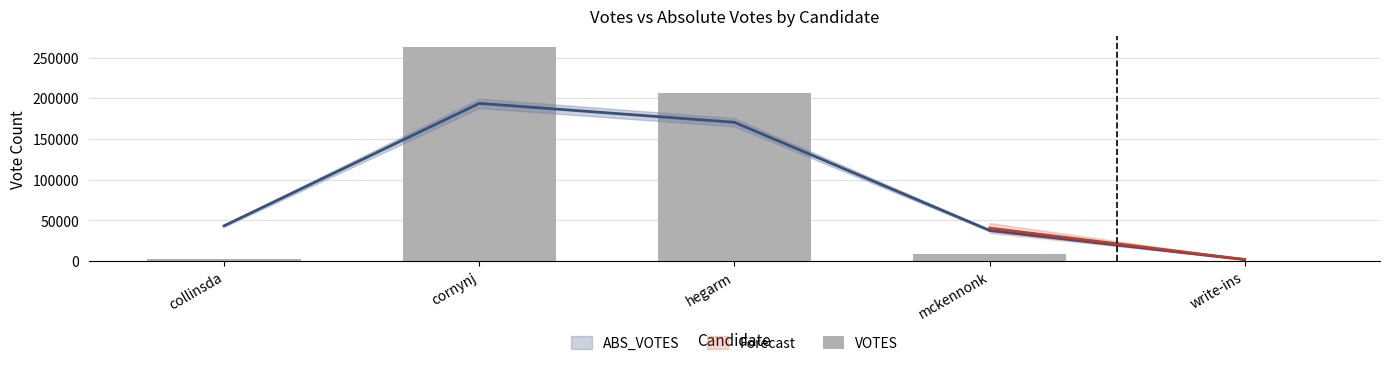

At which label does the data first exceed 8495?

cornynj